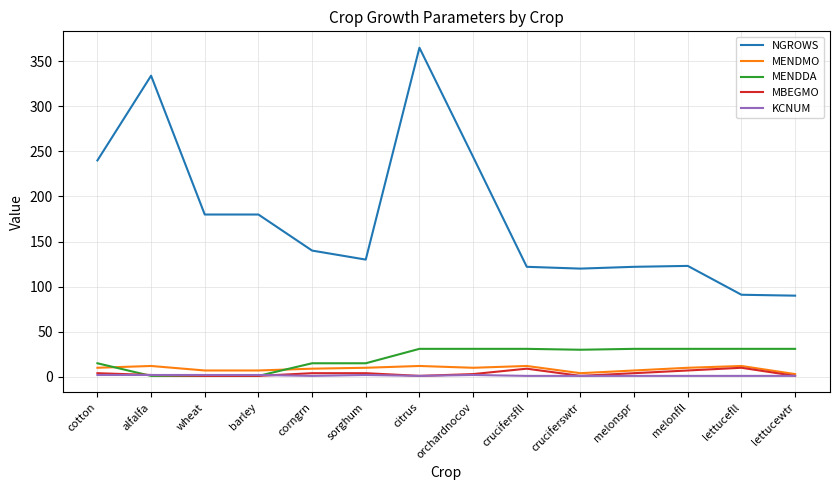

The MENDDA series shows 15 at corngrn. True or false?

True